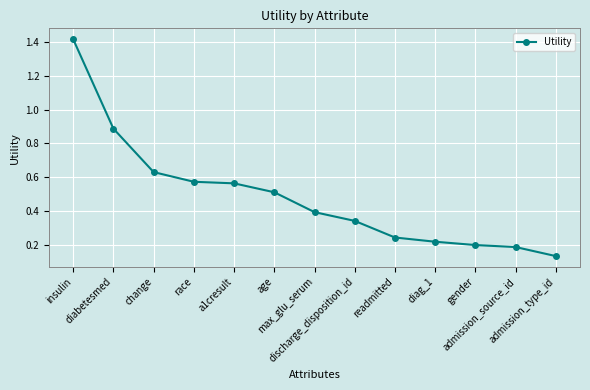

What is the label of the 9th point from the left?

readmitted